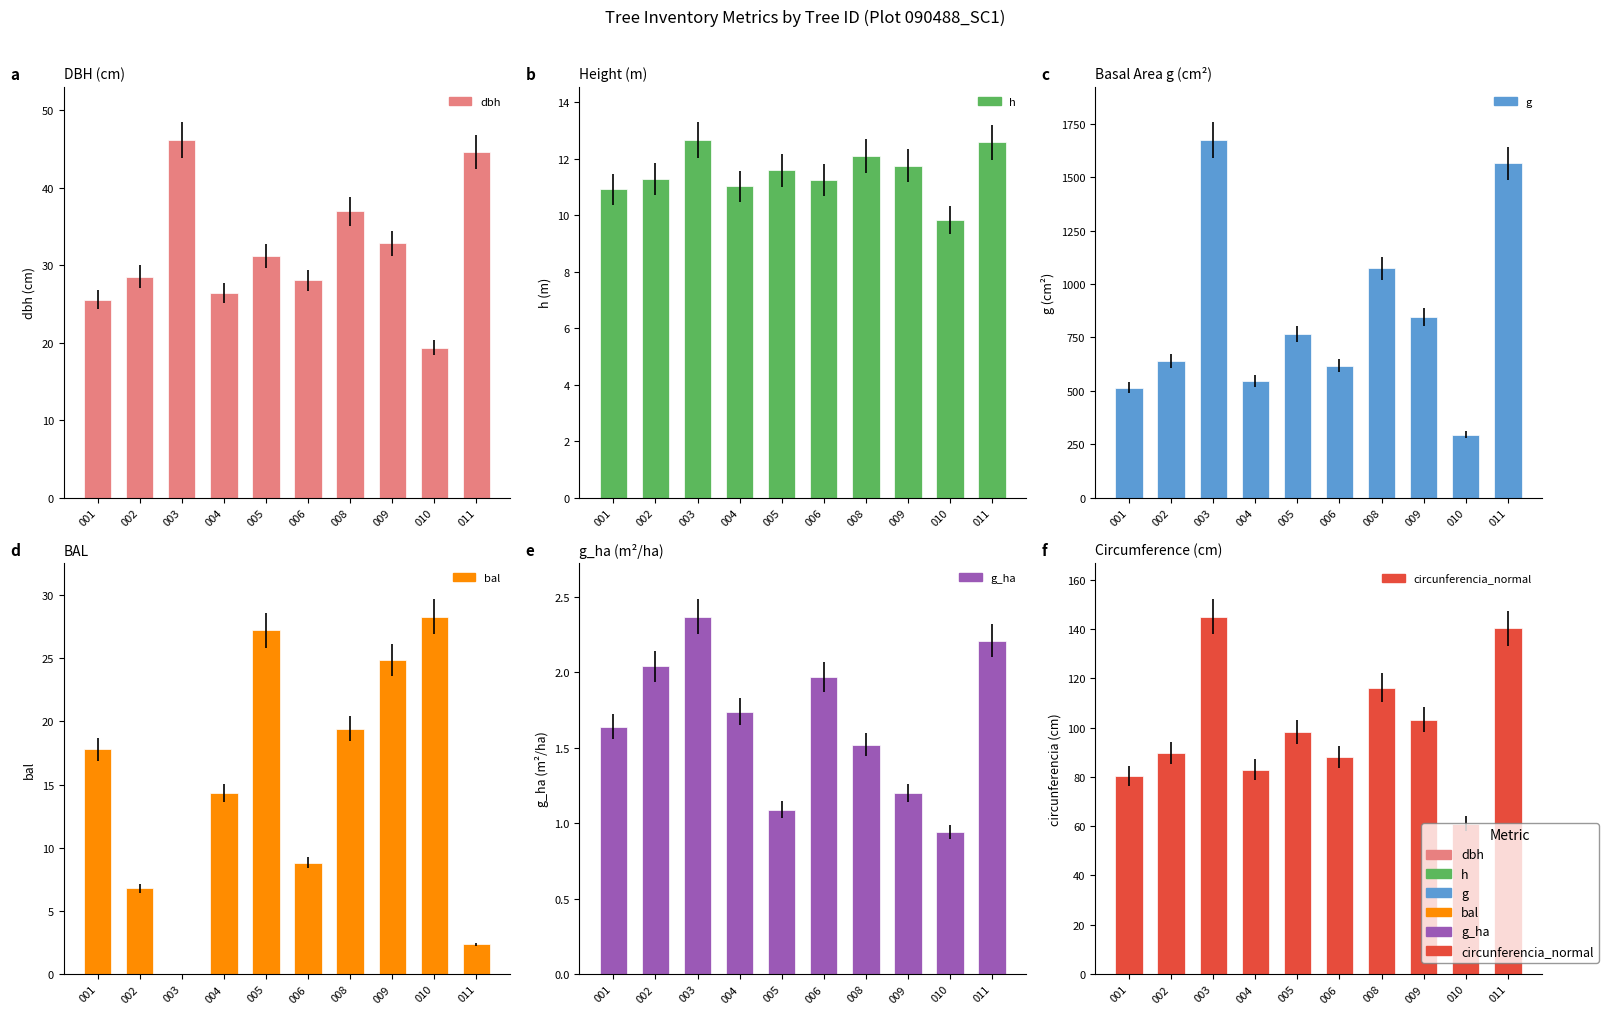

Which series has the largest range (max minus min)?

g